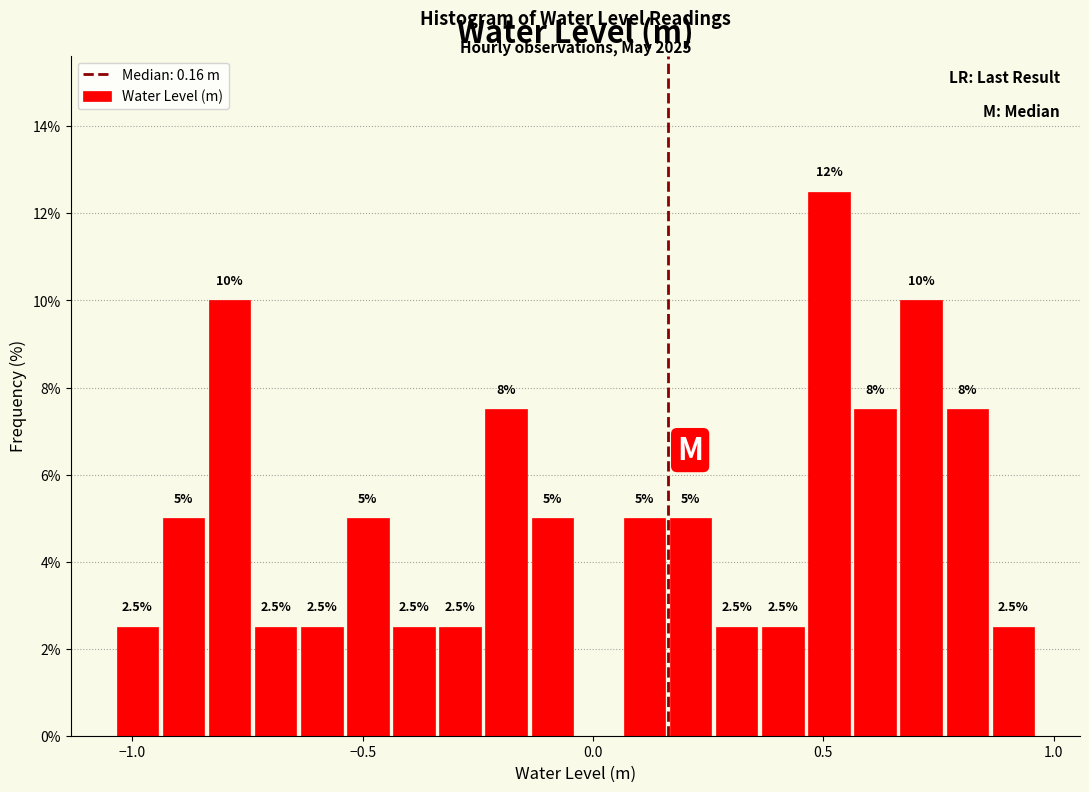

Read against the x-axis, roughly where is the centre of the tallest bar?

0.50